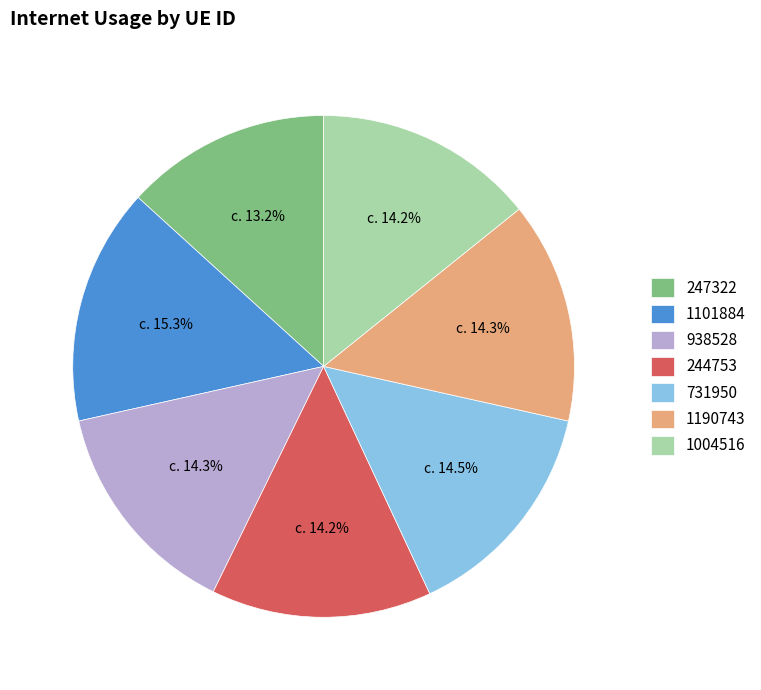

The 1101884 slice represents 2% of the pie. True or false?

False